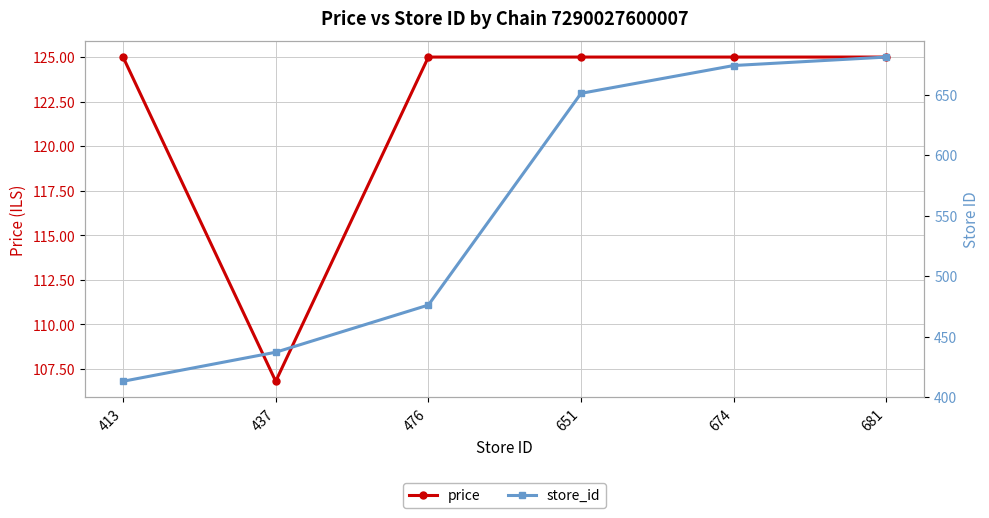

Which series has the largest range (max minus min)?

store_id